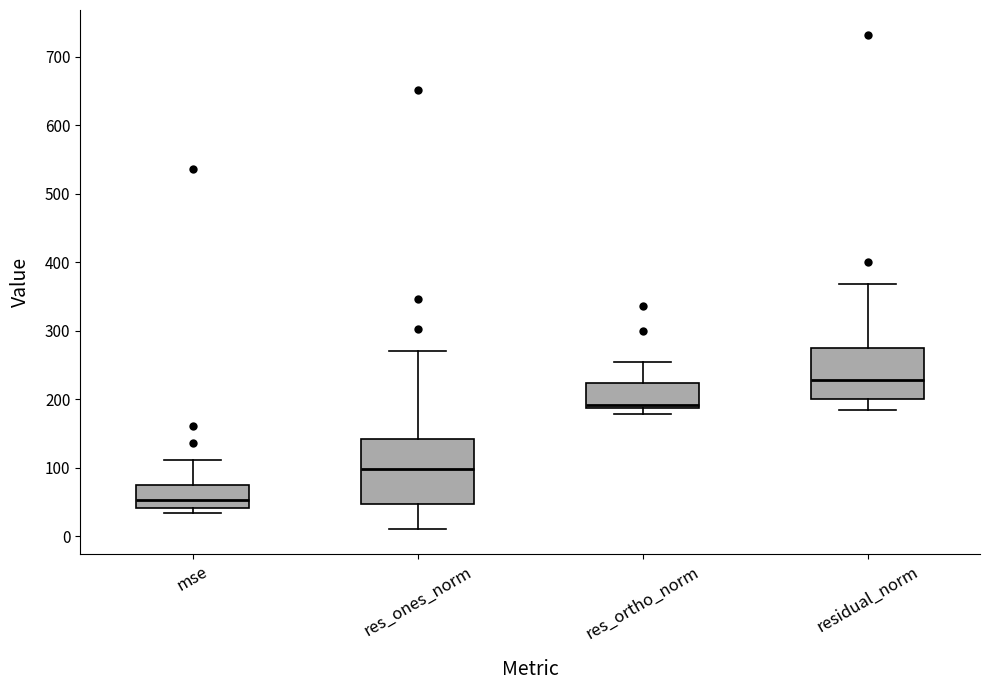

Which box is the tallest, from its lower edge to its upper edge?

res_ones_norm